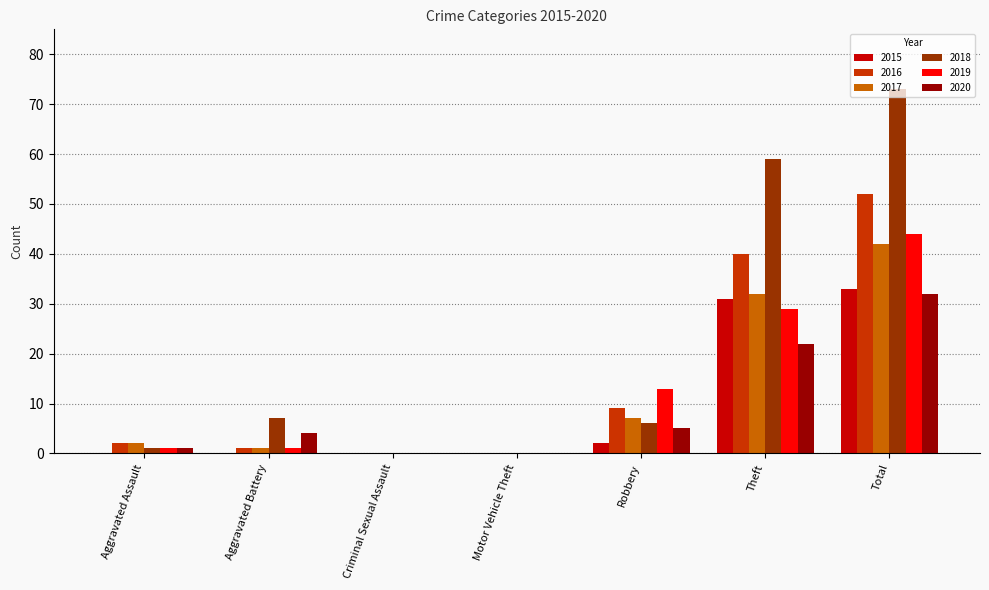

Is the value of 2020 at Motor Vehicle Theft greater than the value of 2019 at Aggravated Battery?

No